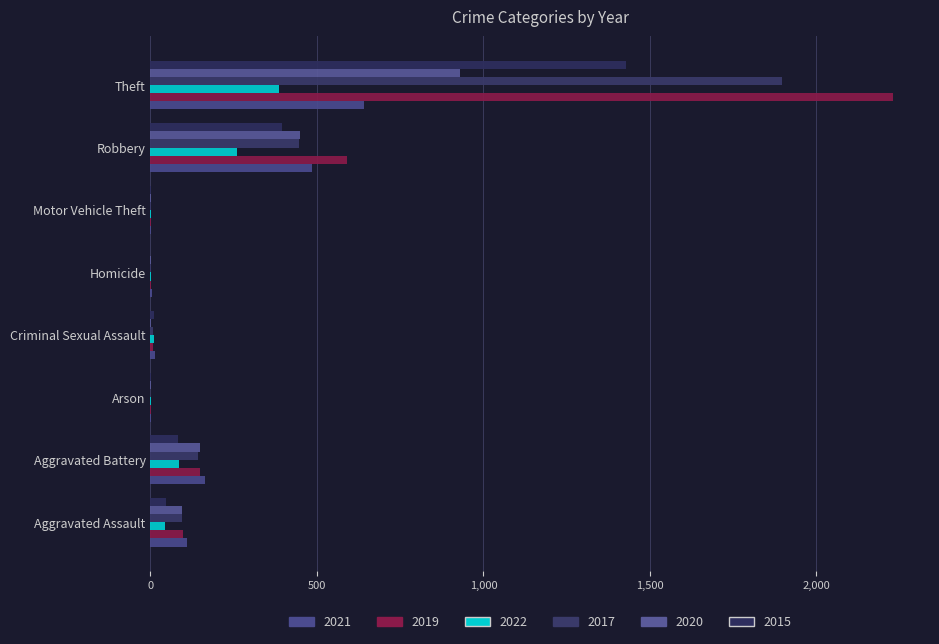

Reading left to right, extract all data points from this chart.

2021: Aggravated Assault=110	Aggravated Battery=163	Arson=2	Criminal Sexual Assault=15	Homicide=4	Motor Vehicle Theft=2	Robbery=484	Theft=642
2019: Aggravated Assault=98	Aggravated Battery=148	Arson=1	Criminal Sexual Assault=8	Homicide=2	Motor Vehicle Theft=1	Robbery=591	Theft=2230
2022: Aggravated Assault=44	Aggravated Battery=87	Arson=3	Criminal Sexual Assault=10	Homicide=1	Motor Vehicle Theft=2	Robbery=259	Theft=387
2017: Aggravated Assault=95	Aggravated Battery=142	Arson=0	Criminal Sexual Assault=8	Homicide=1	Motor Vehicle Theft=2	Robbery=446	Theft=1896
2020: Aggravated Assault=94	Aggravated Battery=150	Arson=1	Criminal Sexual Assault=3	Homicide=2	Motor Vehicle Theft=3	Robbery=450	Theft=930
2015: Aggravated Assault=46	Aggravated Battery=82	Arson=3	Criminal Sexual Assault=12	Homicide=0	Motor Vehicle Theft=1	Robbery=395	Theft=1429